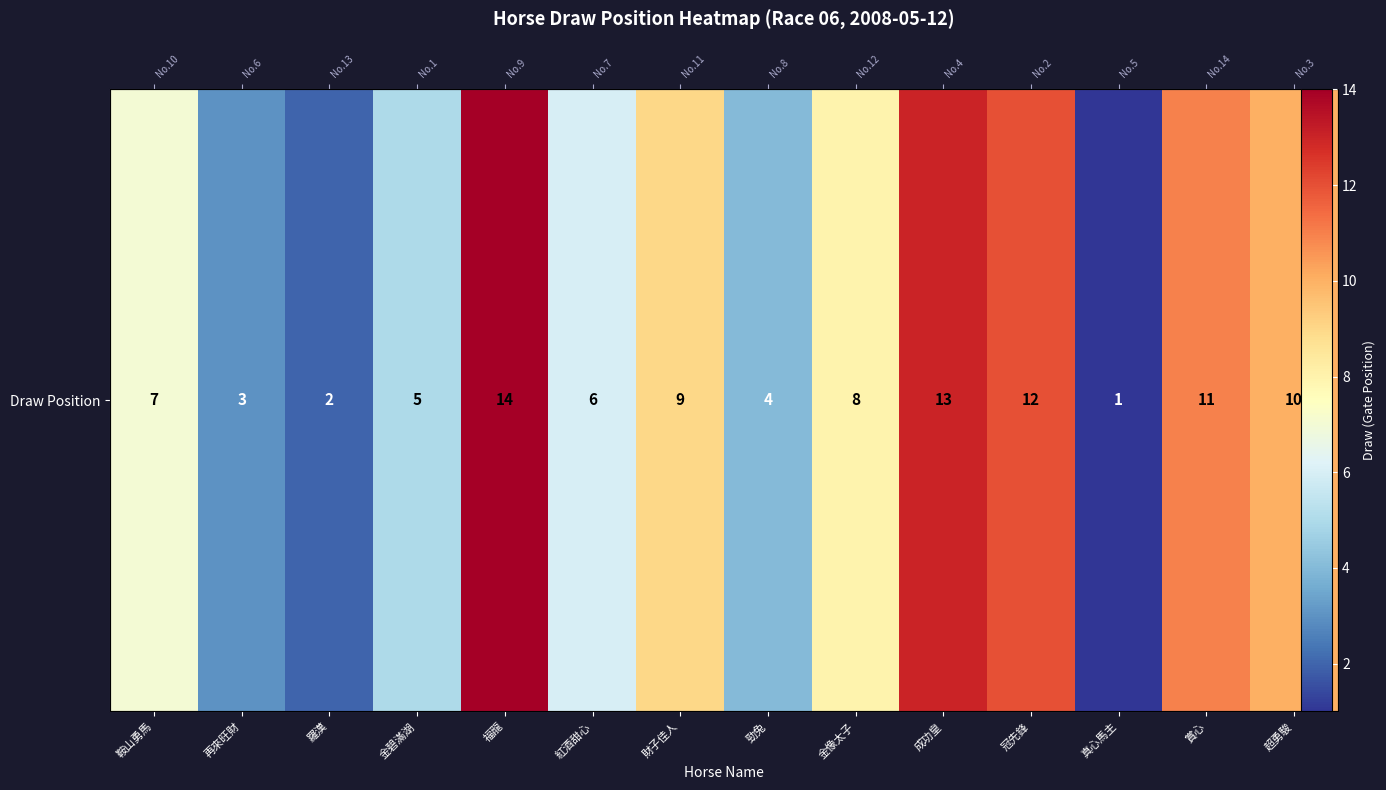

At which label is the value closest to 7?

鞍山勇馬